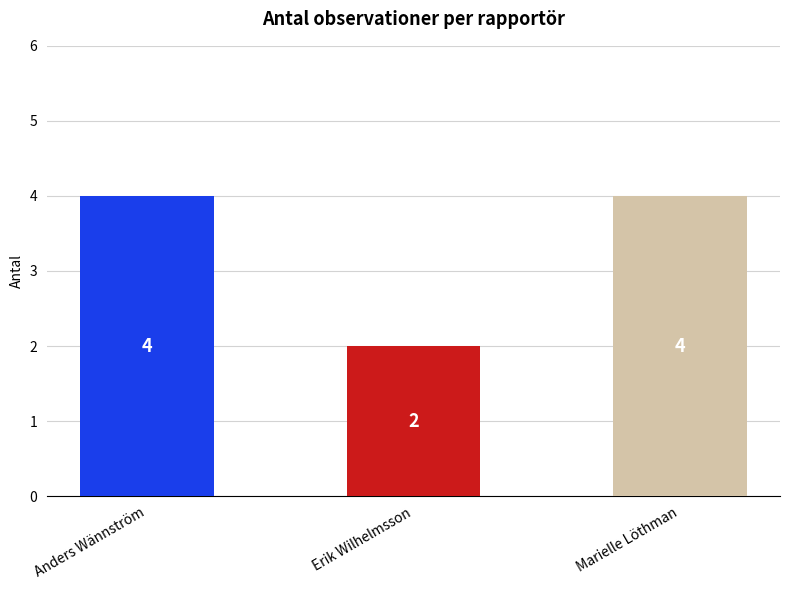

Reading right to left, transcribe all the data shown in this chart.

4	2	4